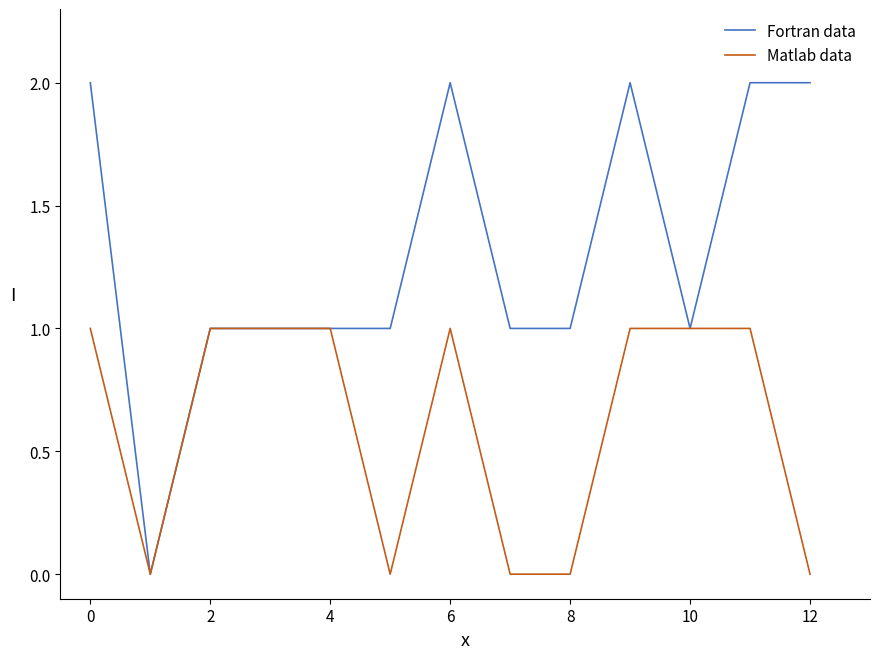

Which series has the largest total across all categories?

Fortran data